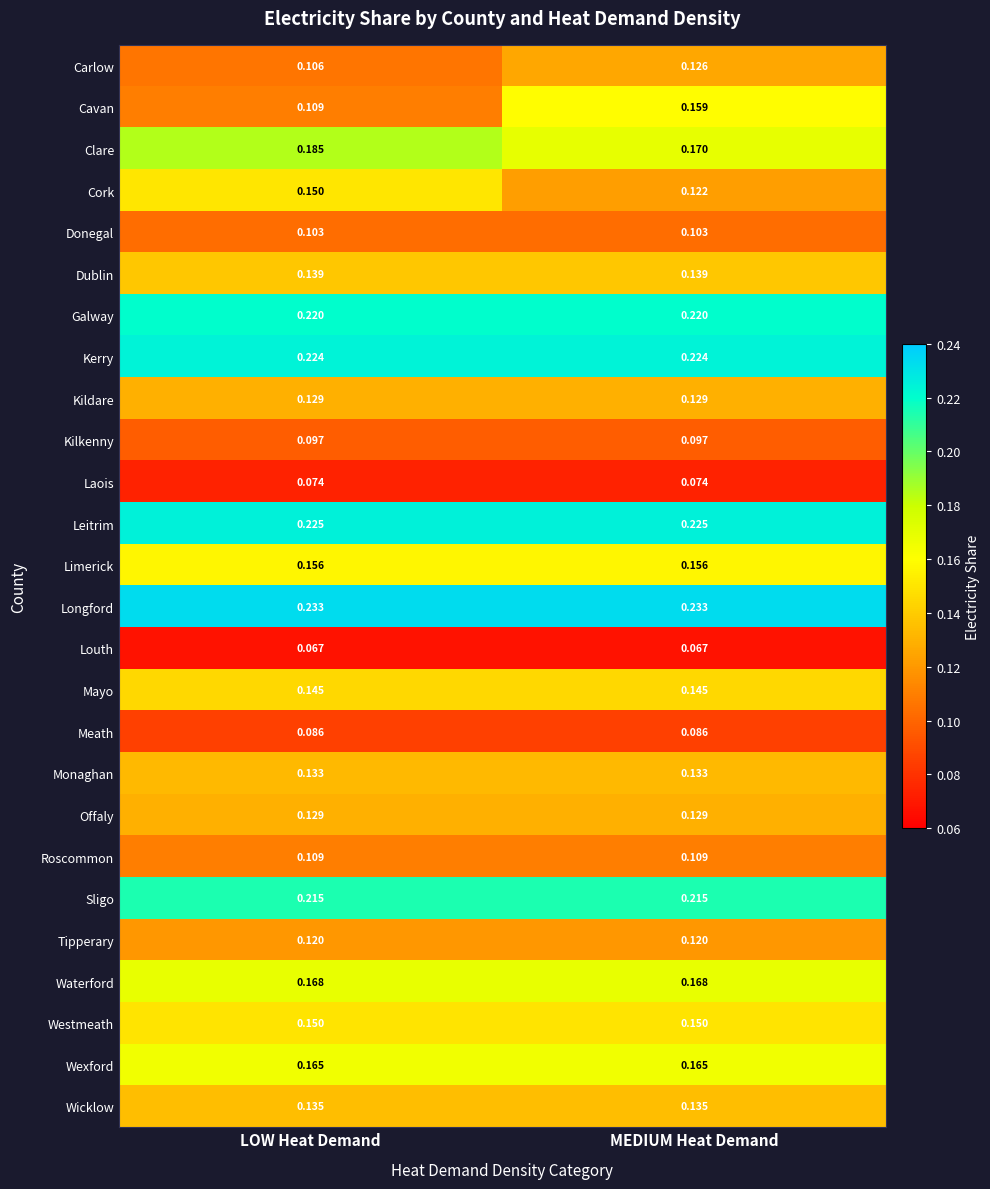

Rank the categories by Carlow value from highest to lowest.

MEDIUM Heat Demand, LOW Heat Demand